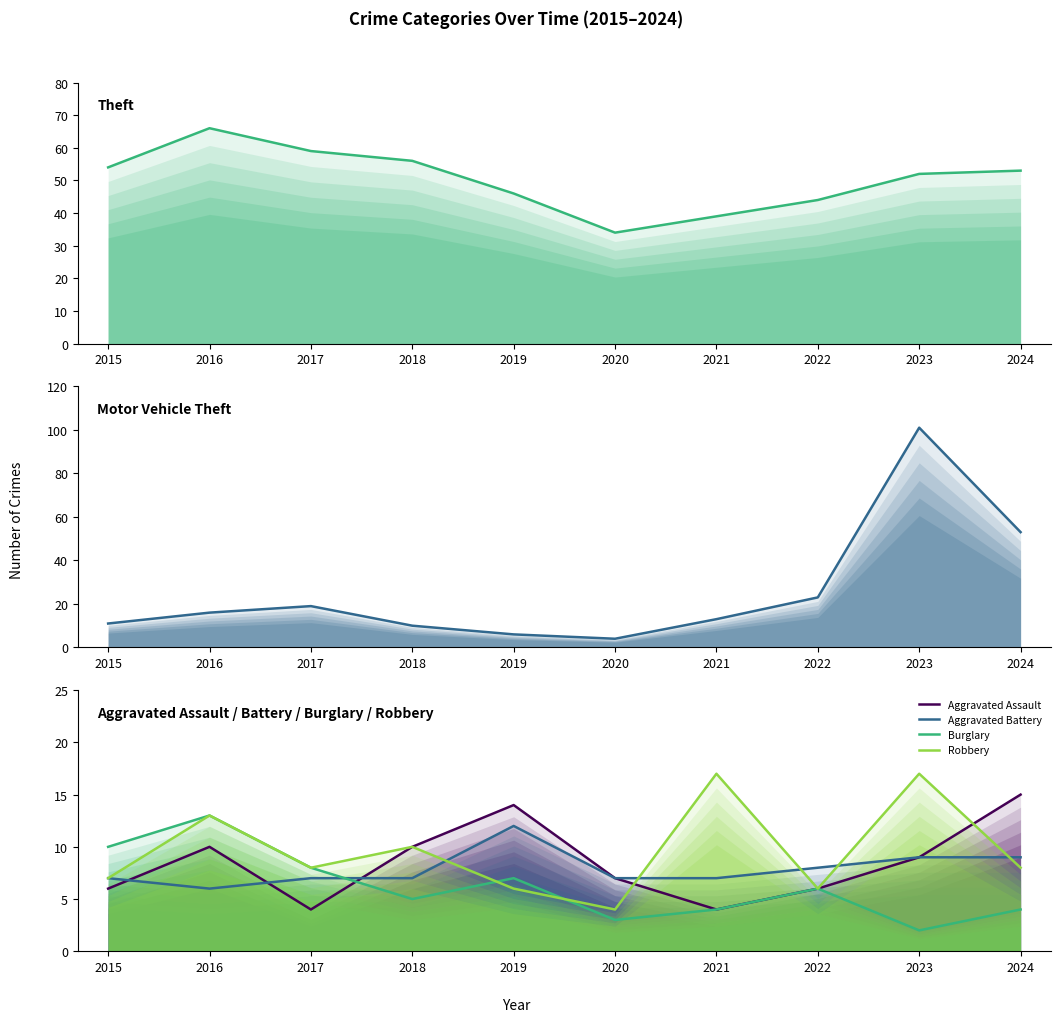

The value of Theft at 2022 is 70. True or false?

False